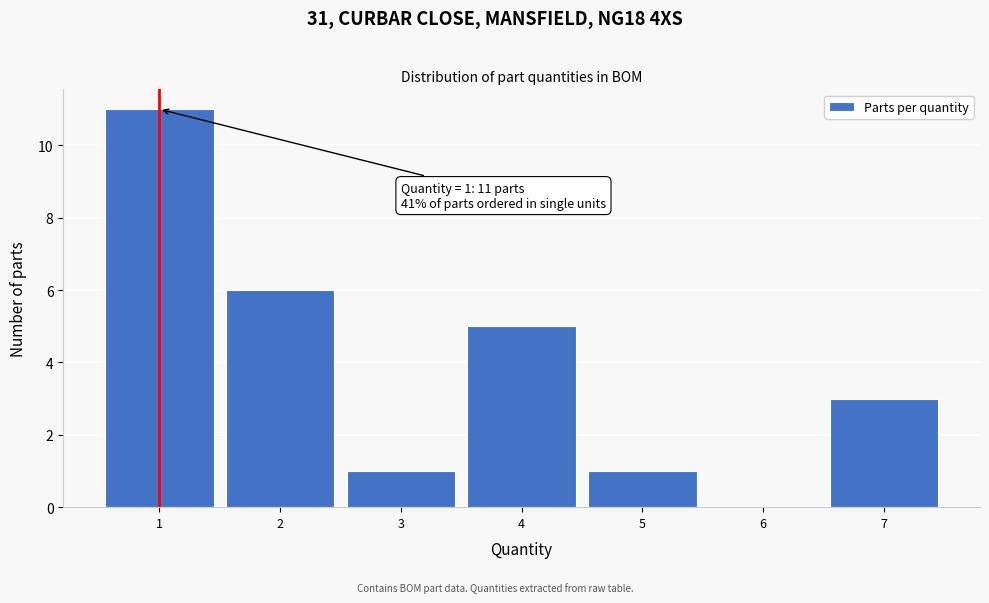

Reading left to right, transcribe all the data shown in this chart.

1=11	2=6	3=1	4=5	5=1	6=0	7=3